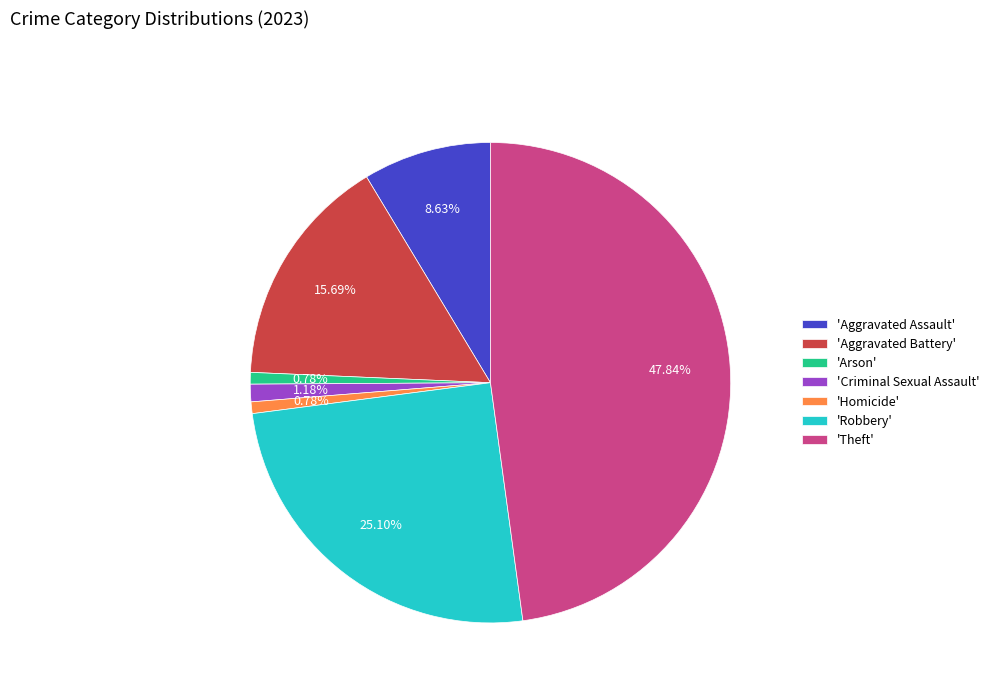

Between 'Arson' and 'Theft', which is larger?

'Theft'